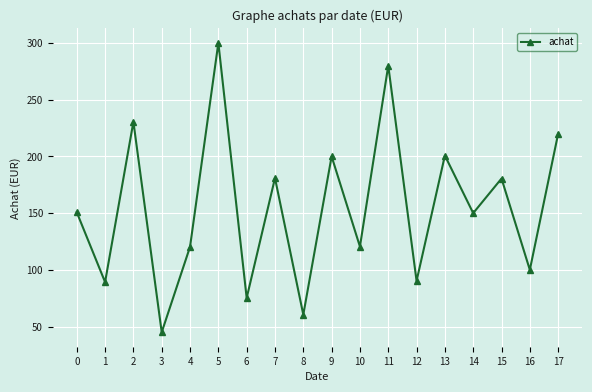

What is the sum of all values?

2794.5